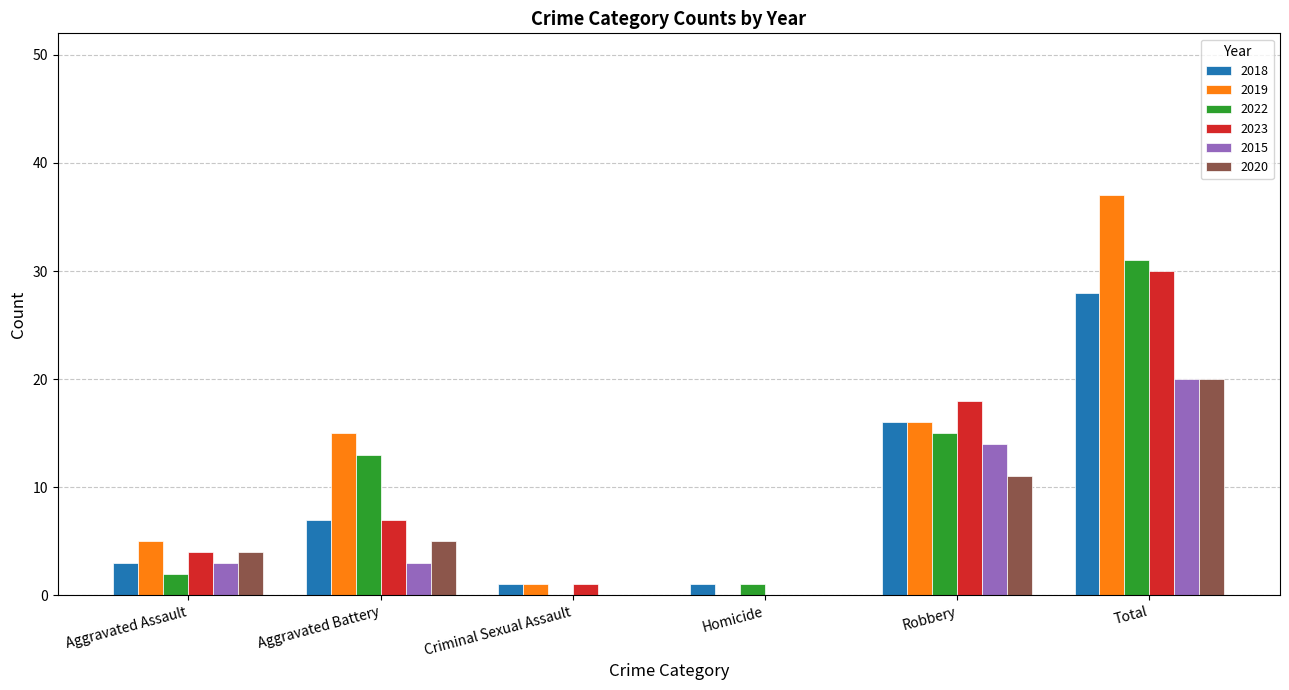

At which label is 2019 closest to 18?

Robbery